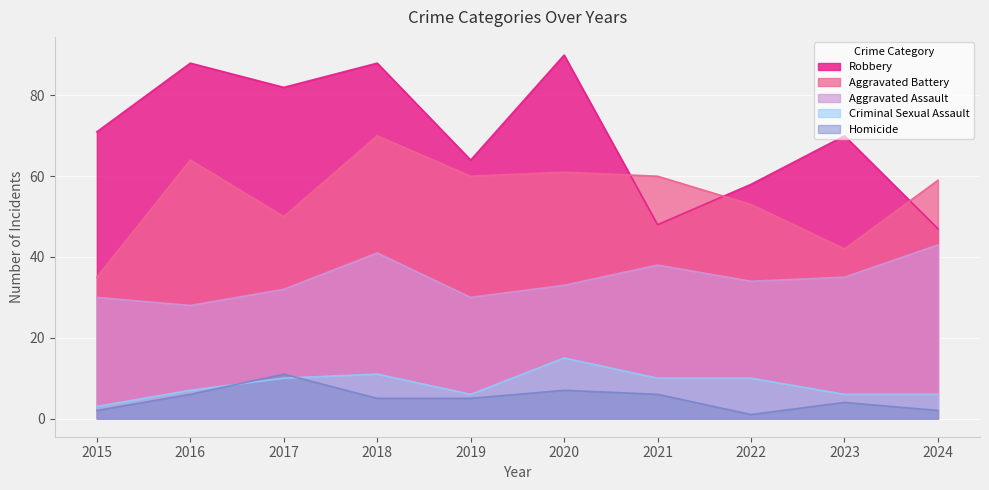

At how many categories does at least one series exceed 54?

10